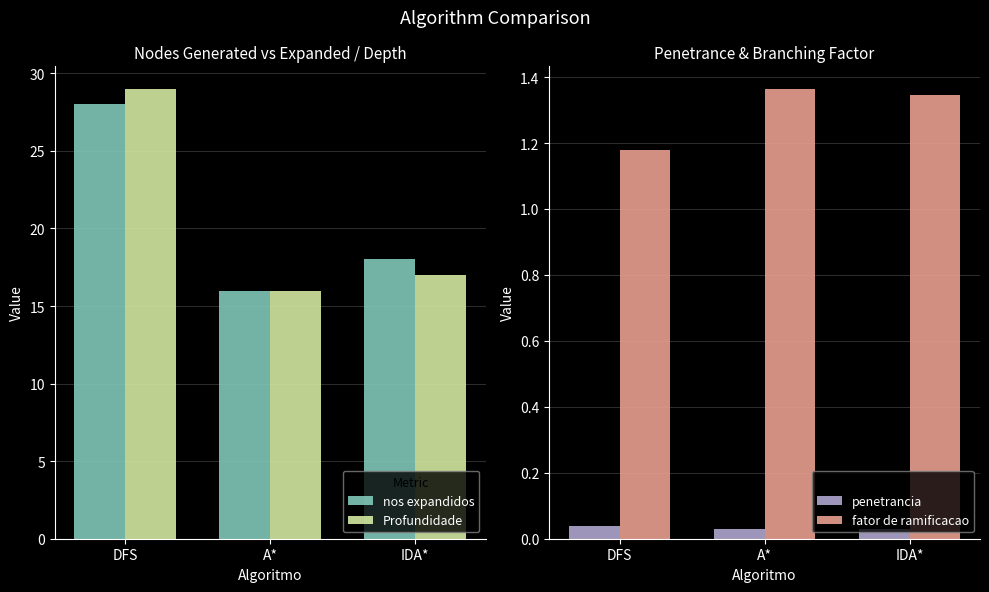

What is the label of the 2nd bar from the left?

A*